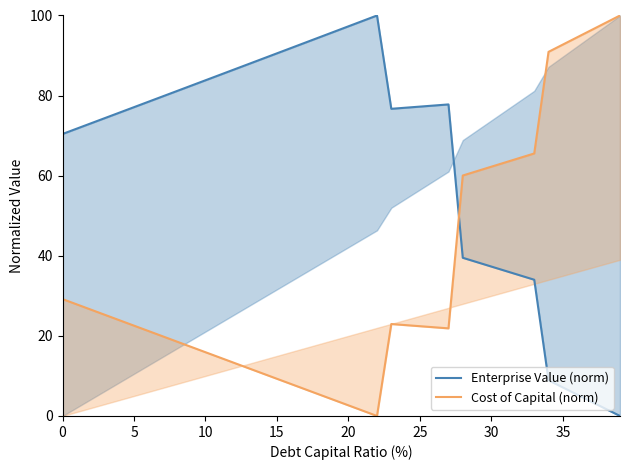

What value does the Enterprise Value (norm) series have at 29?

38.4